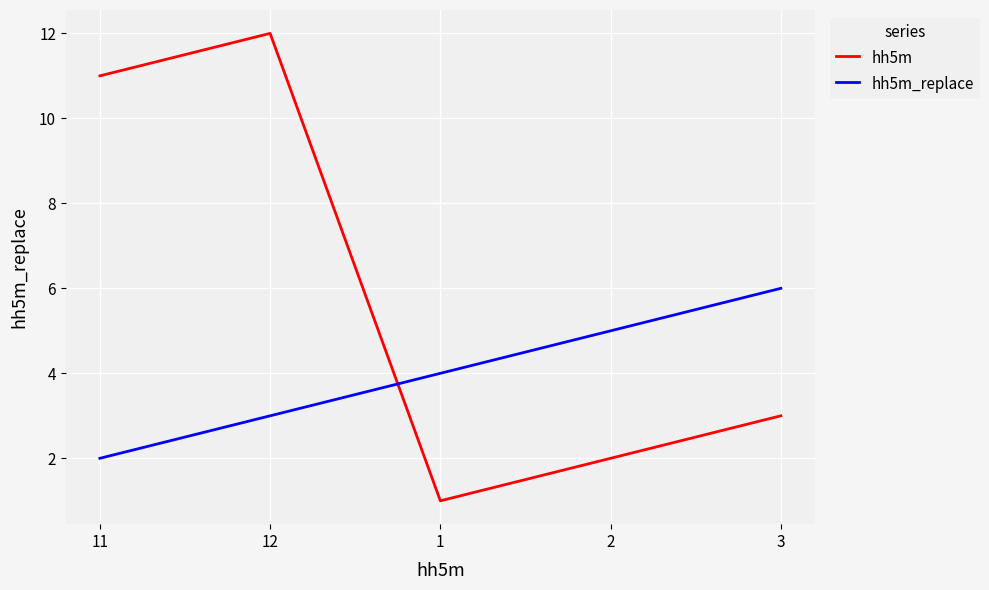

What is the difference between the maximum and minimum values in the hh5m_replace series?

4